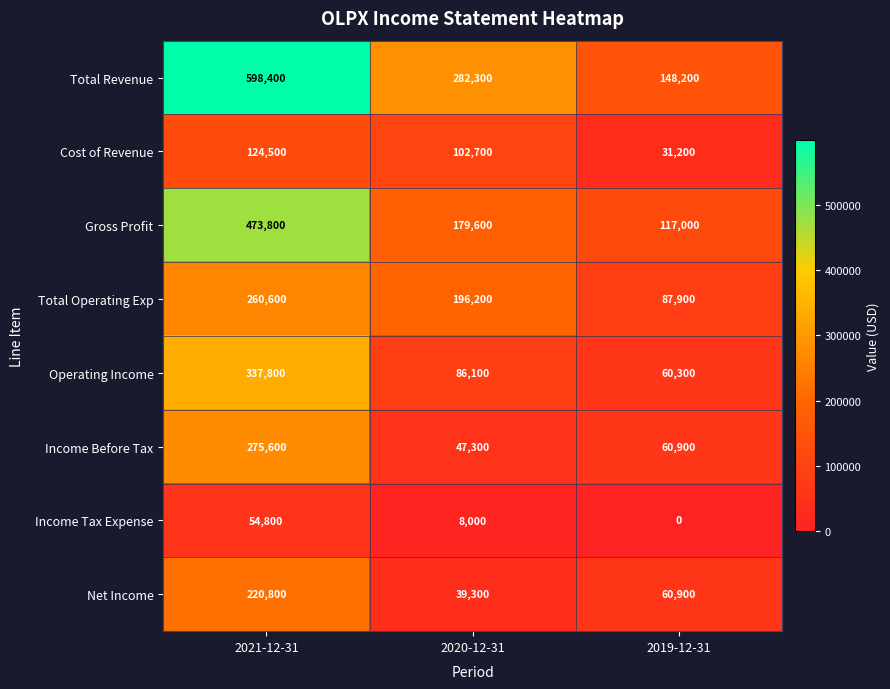

Which series has the largest total across all categories?

Total Revenue